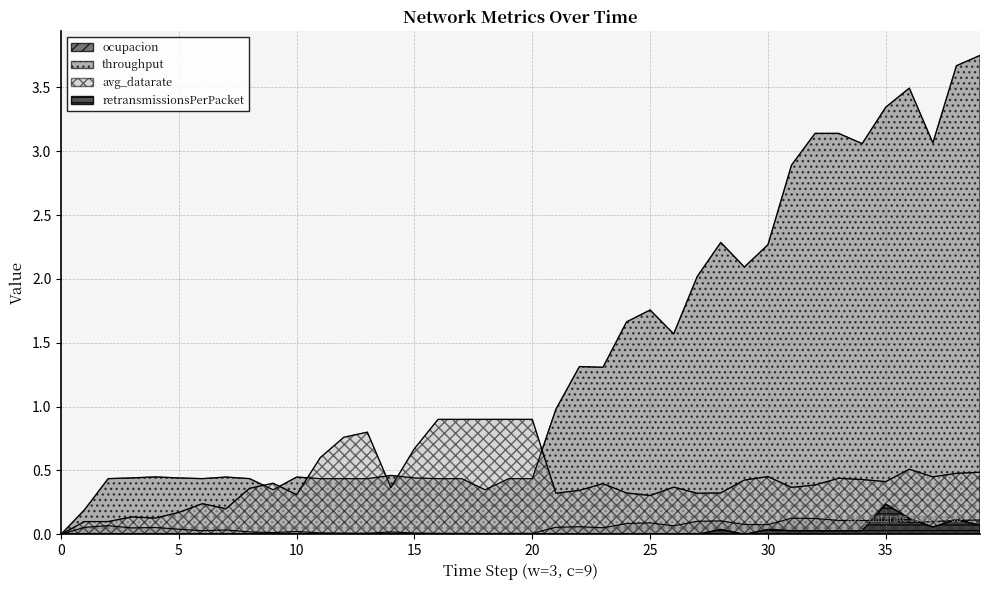

List the series in order of their peak value, lowest first.

ocupacion, retransmissionsPerPacket, avg_datarate, throughput